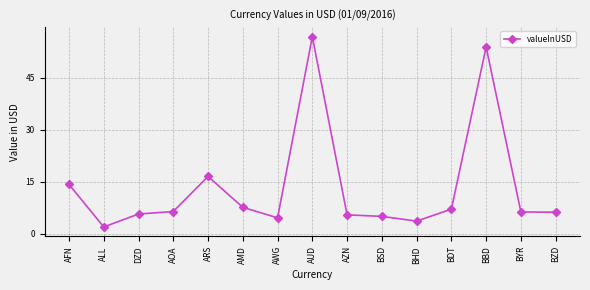

The value at BSD is 5.0. True or false?

True